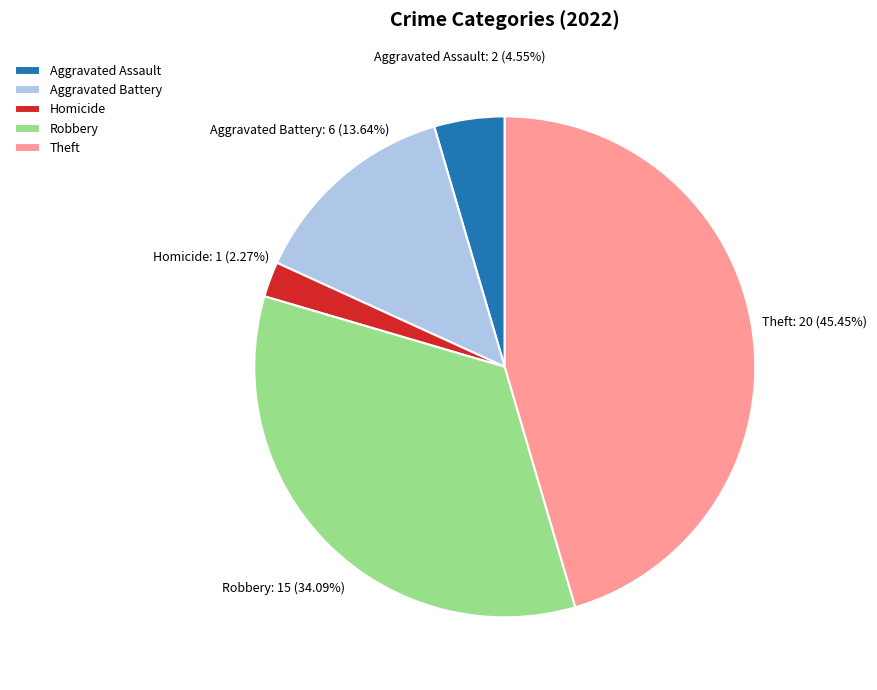

Rank the categories by value from lowest to highest.

Homicide, Aggravated Assault, Aggravated Battery, Robbery, Theft